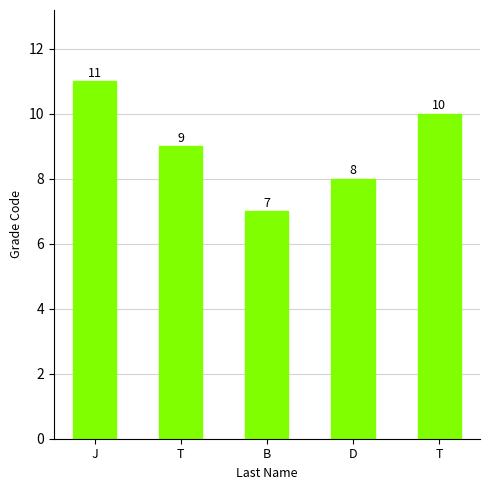

Does the chart contain any negative values?

No